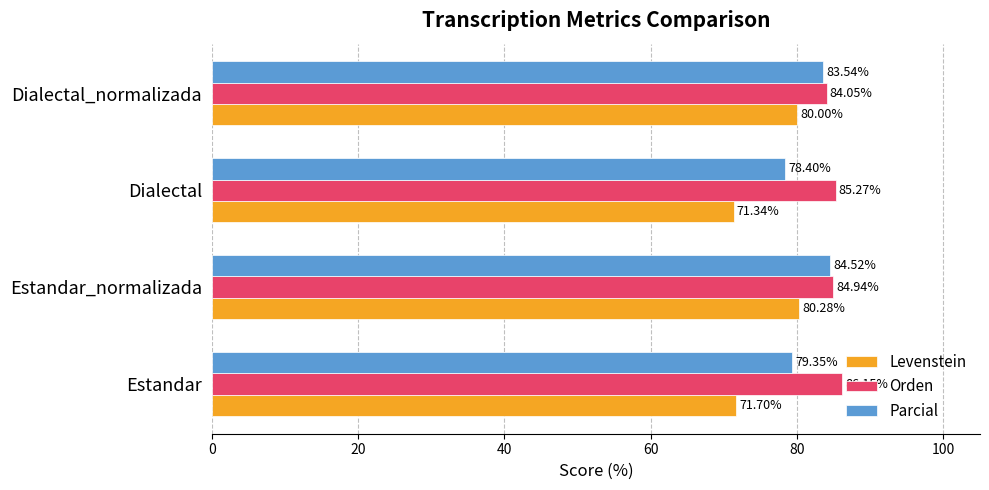

Rank the series at Dialectal from highest to lowest value.

Orden, Parcial, Levenstein